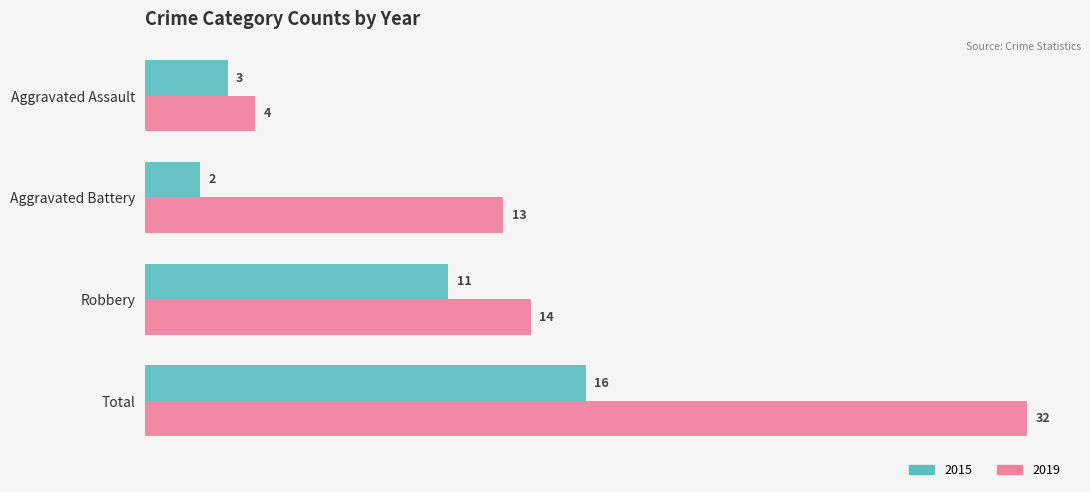

True or false: 2019 has a value of 4 at Aggravated Battery.

False